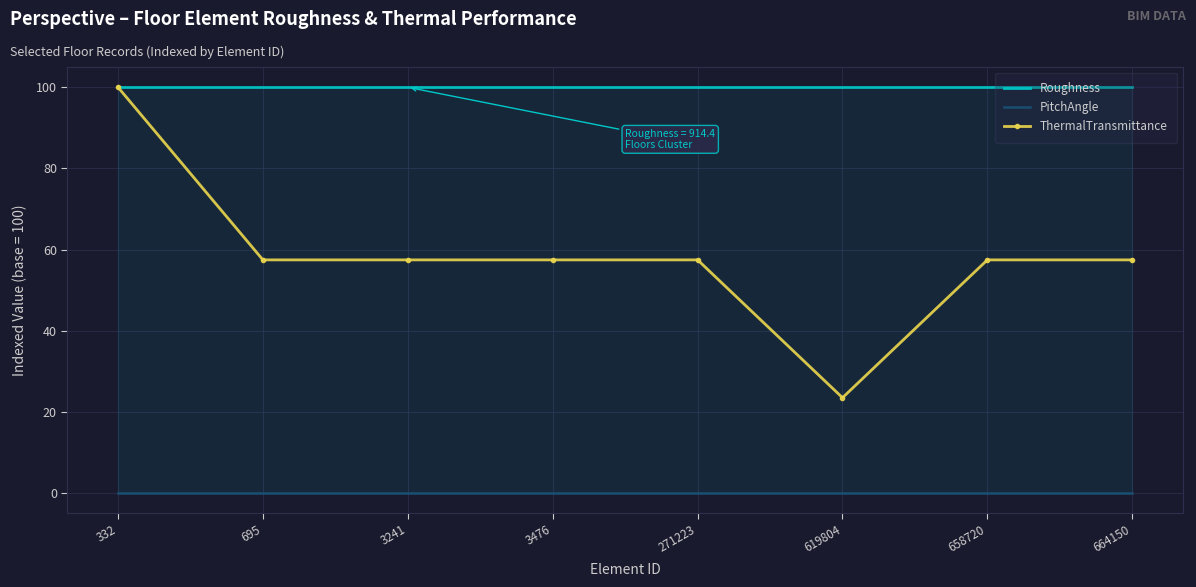

What value does the ThermalTransmittance series have at 619804?

23.5